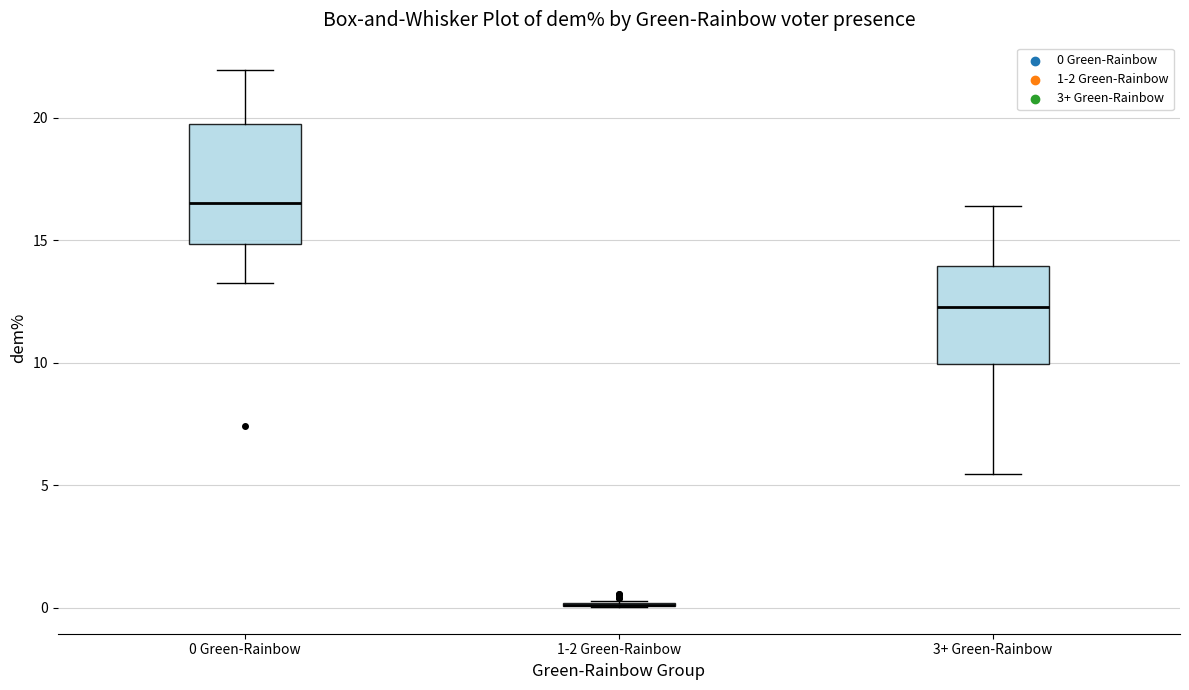

Reading left to right, transcribe this box plot: for each box, give where its median line is, the range the box spans, and where its two whiskers end, as read against the y-axis. The values are not printed on the chart, so give them approximately, as read against the axis.

0 Green-Rainbow: median 16.5, box 15.0 to 19.5, whiskers 13.5 to 22.0
1-2 Green-Rainbow: box collapsed to a line at 0.0, whiskers 0.0 to 0.5
3+ Green-Rainbow: median 12.5, box 10.0 to 14.0, whiskers 5.5 to 16.5